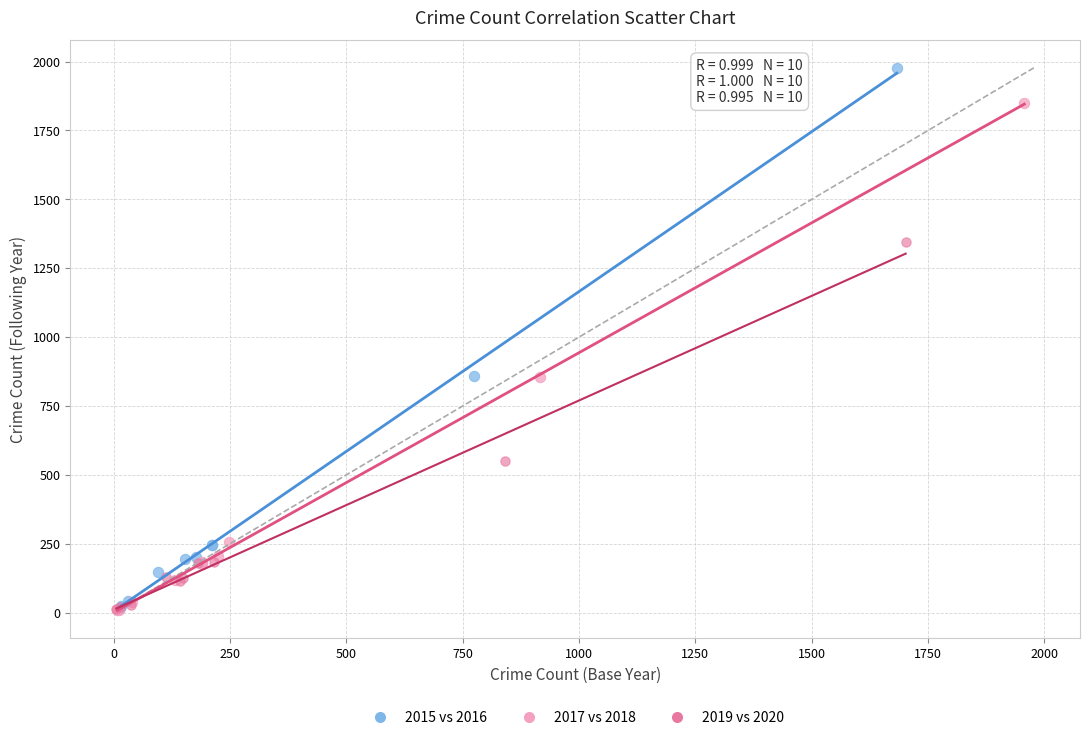

Which series has the widest spread of Y values?

2015 vs 2016